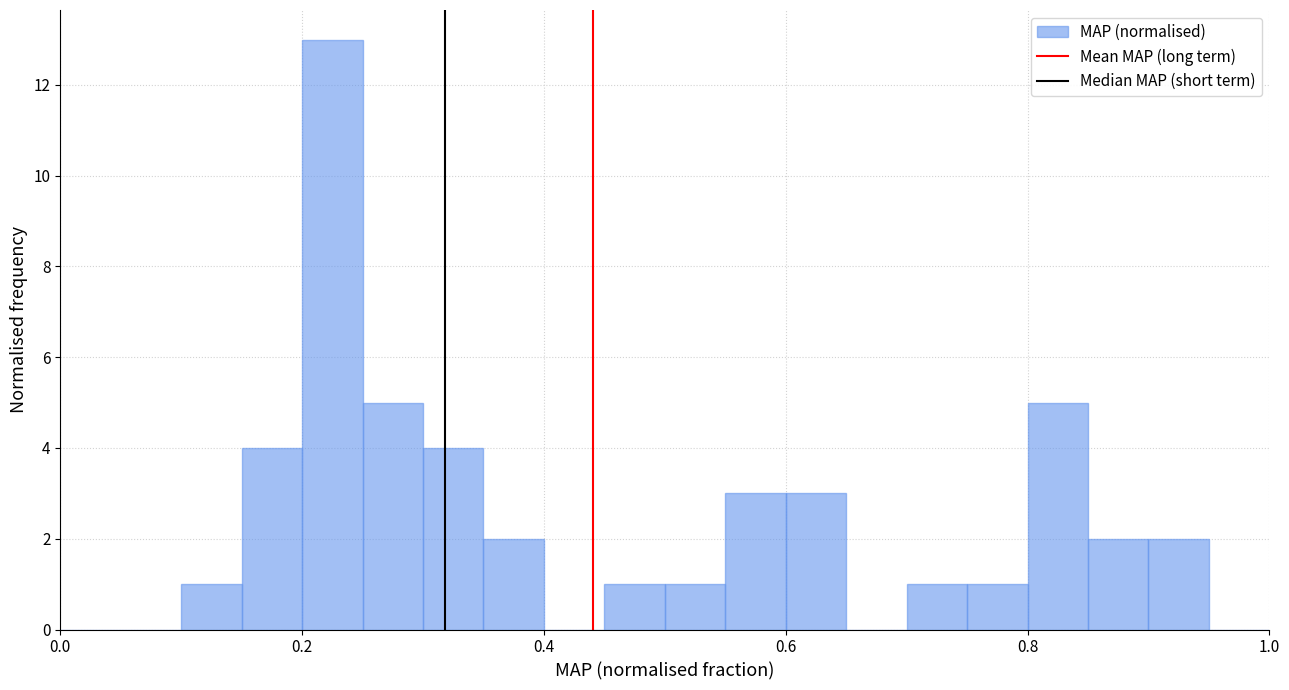

Read against the x-axis, roughly where is the centre of the tallest bar?

0.22